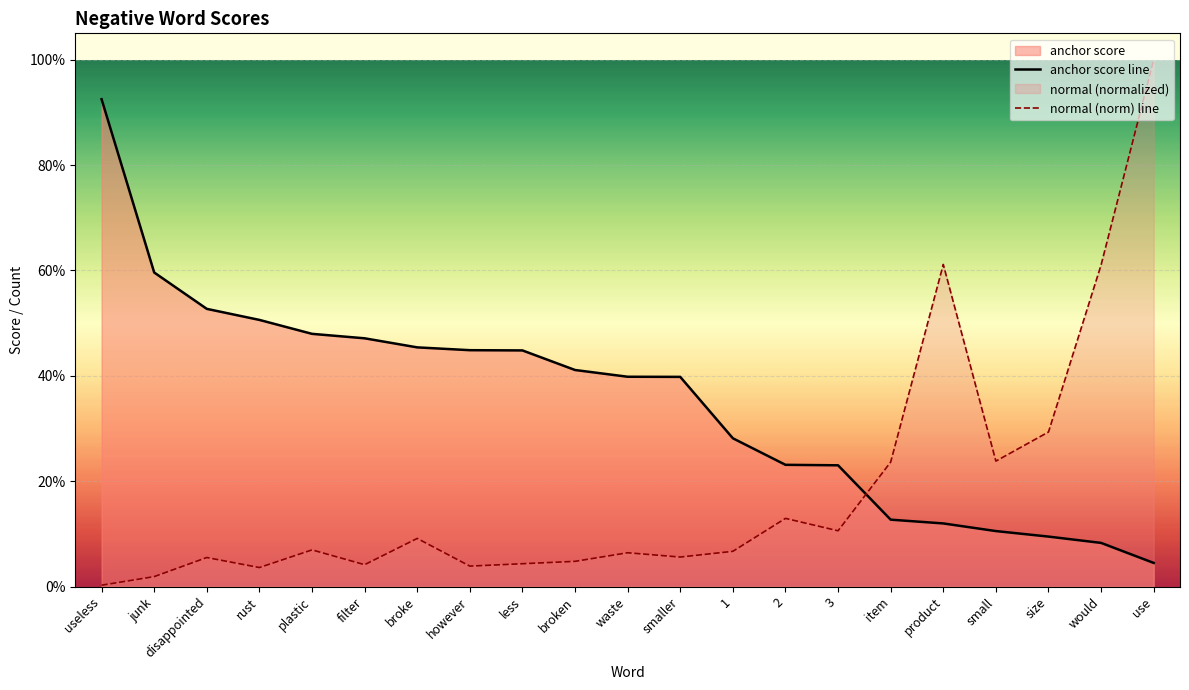

True or false: anchor score line and normal (norm) line intersect in this chart.

True